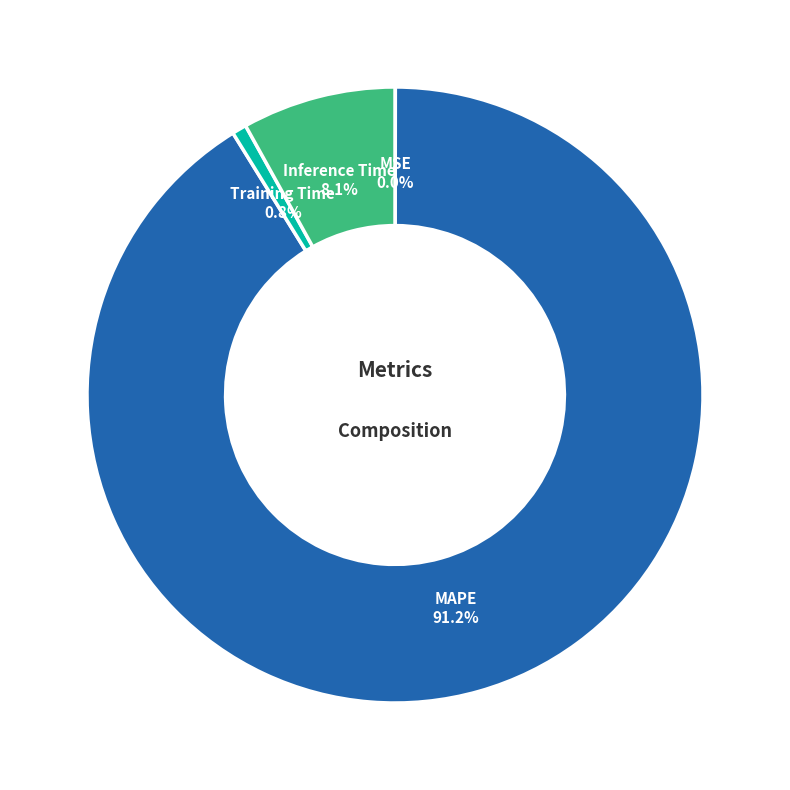

Does Inference Time account for over 50% of the chart?

No